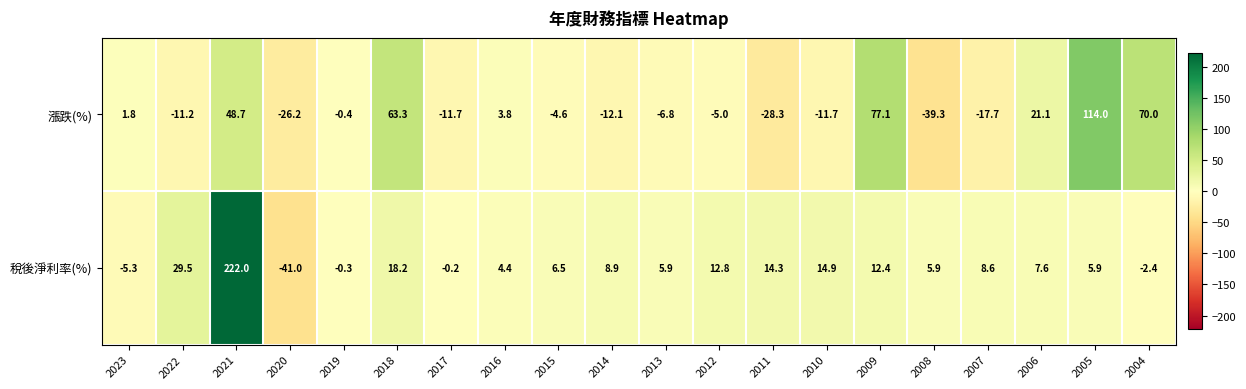

List the series in order of their peak value, highest first.

稅後淨利率(%), 漲跌(%)